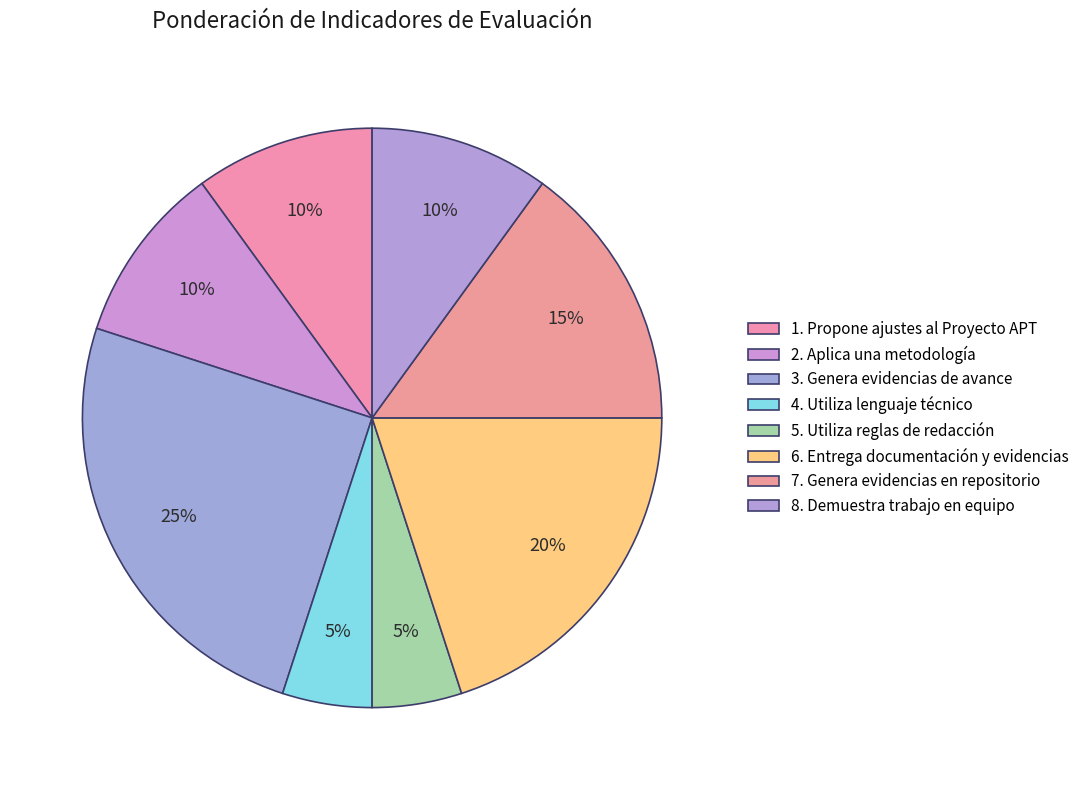

Combined, do 4. Utiliza lenguaje técnico and 5. Utiliza reglas de redacción account for over 50%?

No